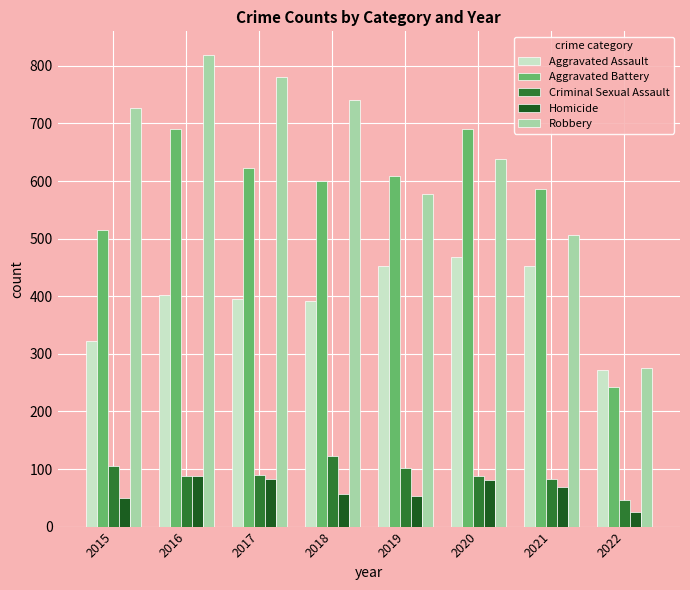

Read the Robbery value at 2017, to the nearest 10.

780